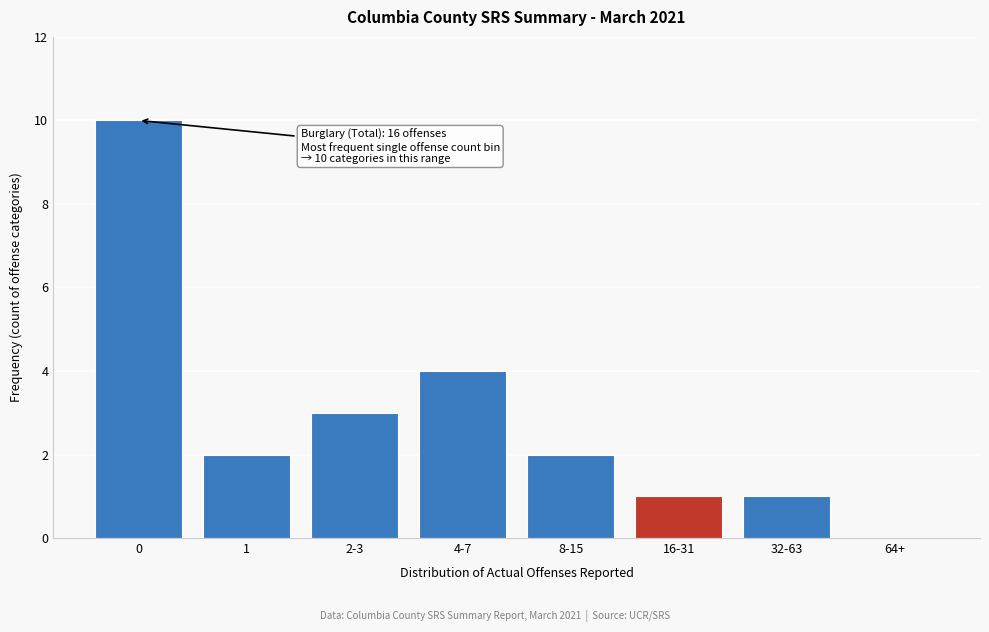

Reading right to left, what are all the values shown in this chart?

64+=0	32-63=1	16-31=1	8-15=2	4-7=4	2-3=3	1=2	0=10